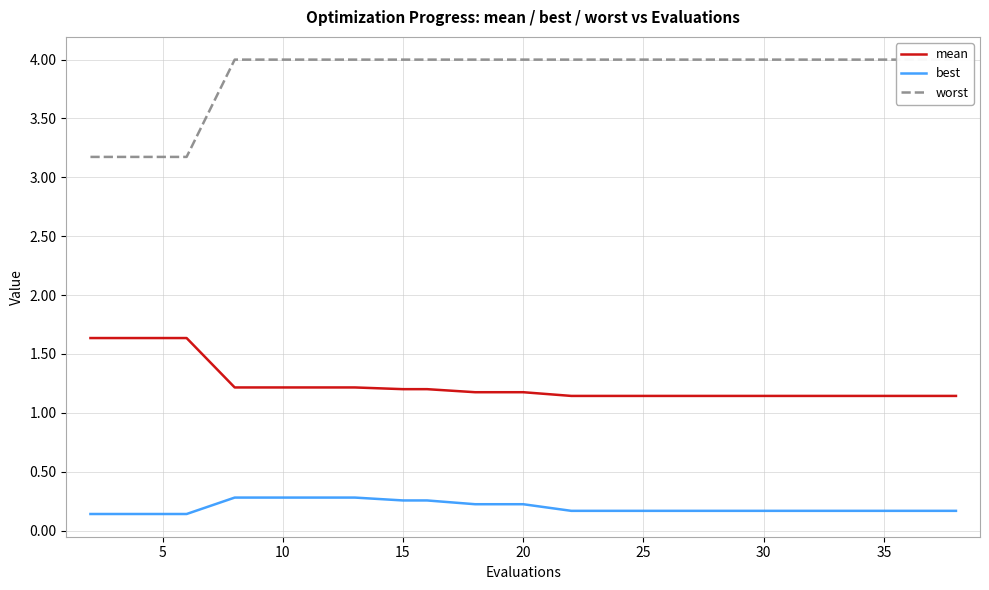

Reading left to right, list all the values displayed in this chart.

mean: 1.6	1.6	1.6	1.2	1.2	1.2	1.2	1.2	1.2	1.2	1.2	1.1	1.1	1.1	1.1	1.1	1.1	1.1	1.1	1.1
best: 0.1	0.1	0.1	0.3	0.3	0.3	0.3	0.3	0.3	0.2	0.2	0.2	0.2	0.2	0.2	0.2	0.2	0.2	0.2	0.2
worst: 3.2	3.2	3.2	4.0	4.0	4.0	4.0	4.0	4.0	4.0	4.0	4.0	4.0	4.0	4.0	4.0	4.0	4.0	4.0	4.0